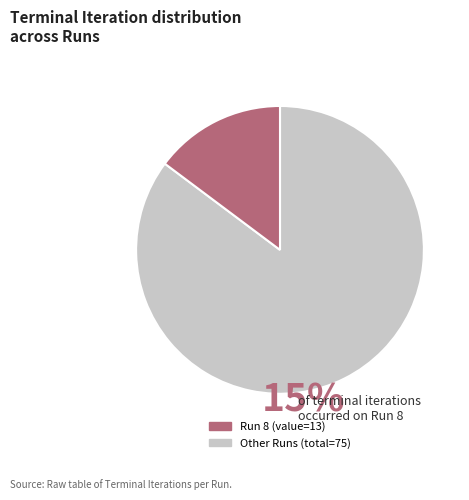

Does any single category account for the majority?

Yes